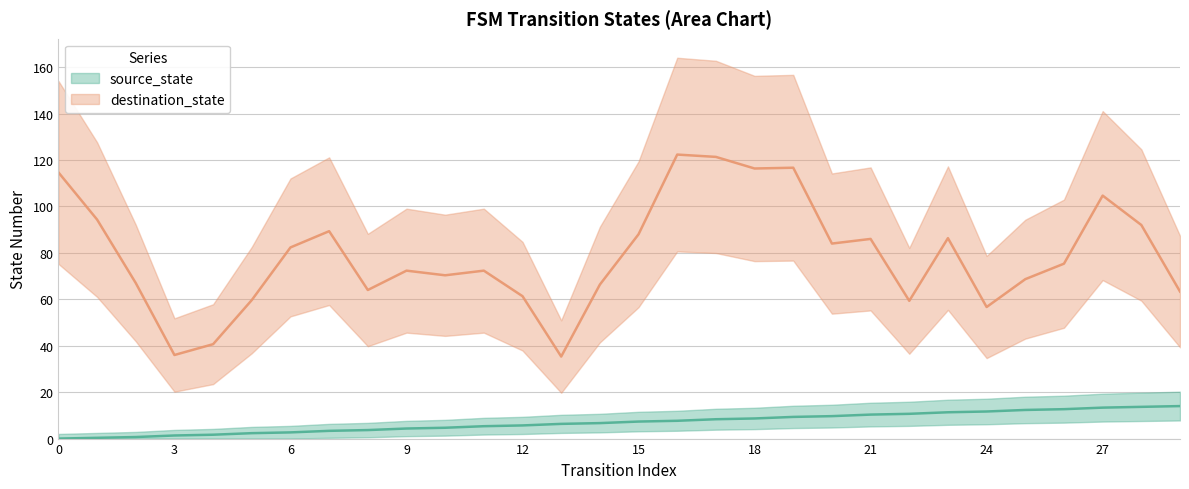

How many values exceed 7?

15